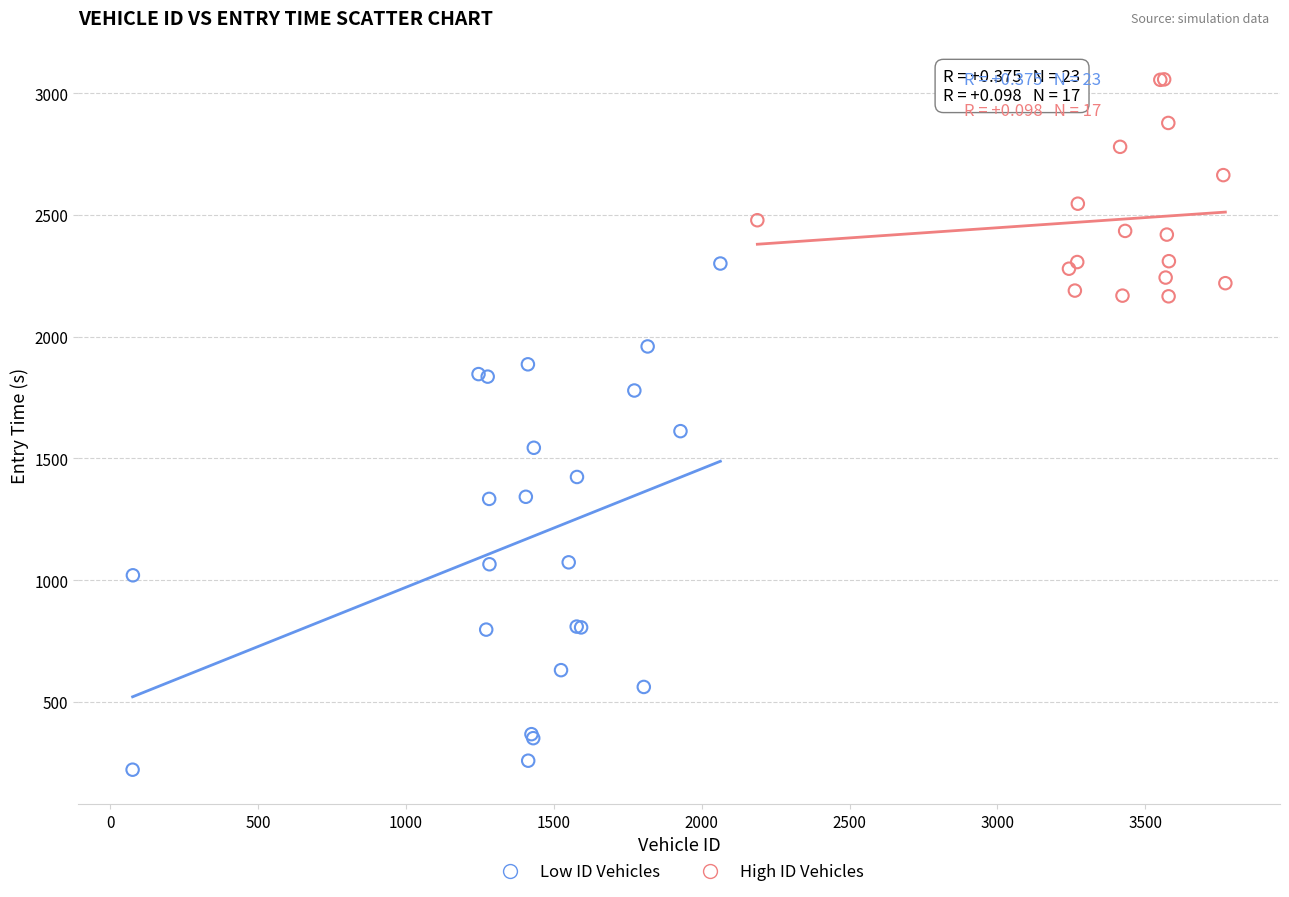

Which series contains the lowest Y value?

Low ID Vehicles